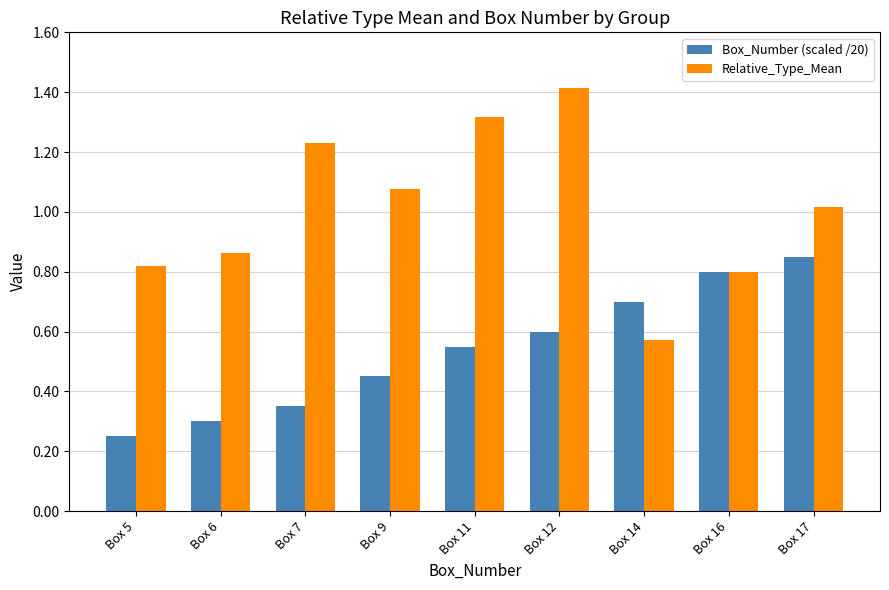

At which category is the sum across all series the highest?

Box 12